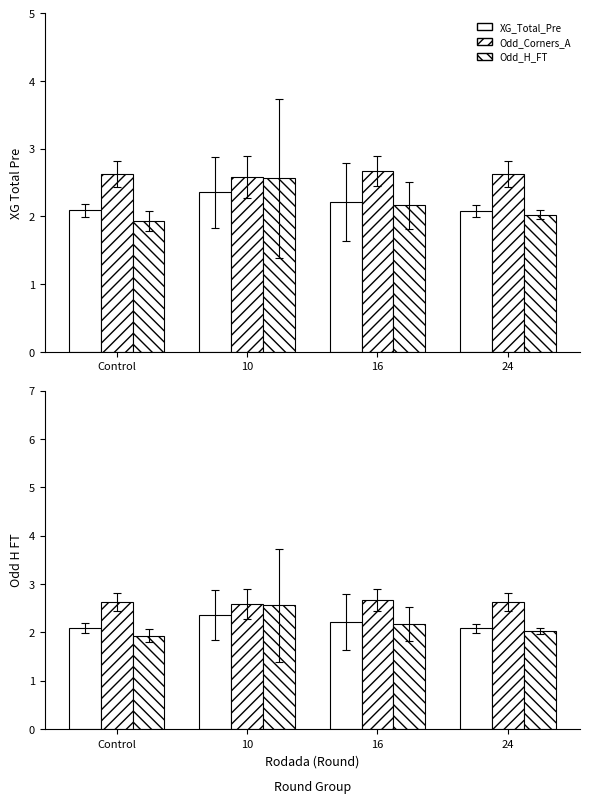

What is the average value of the Odd_Corners_A series?

2.6